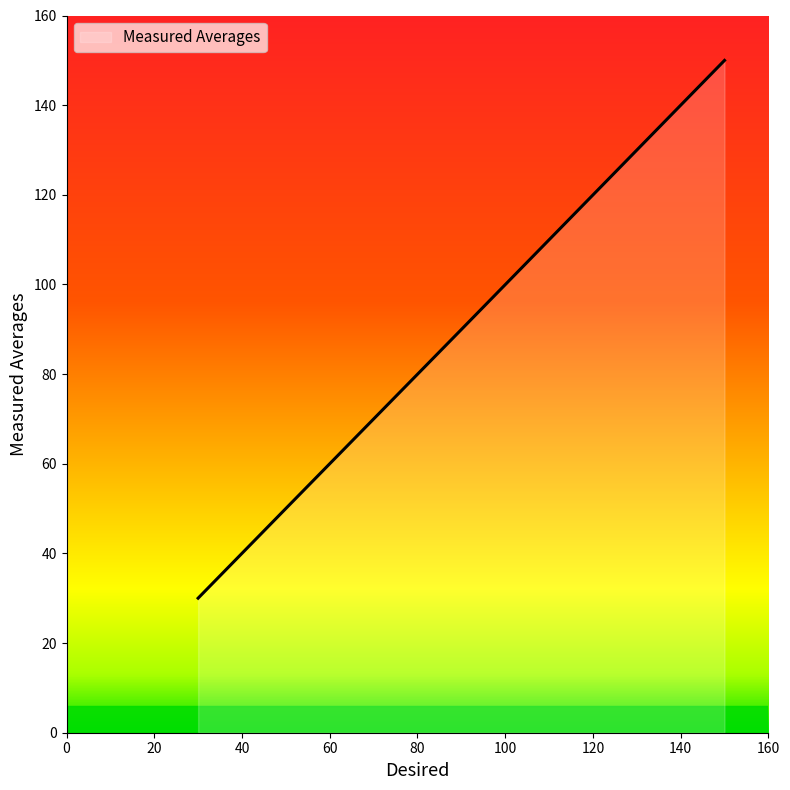

What is the minimum value shown in the chart?

30.0